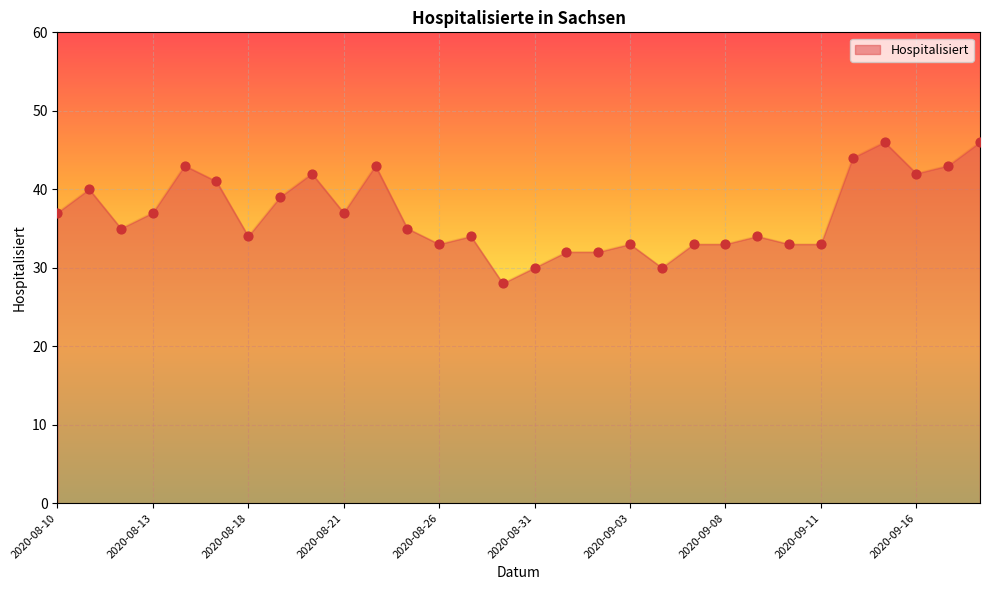

What is the minimum value shown in the chart?

28